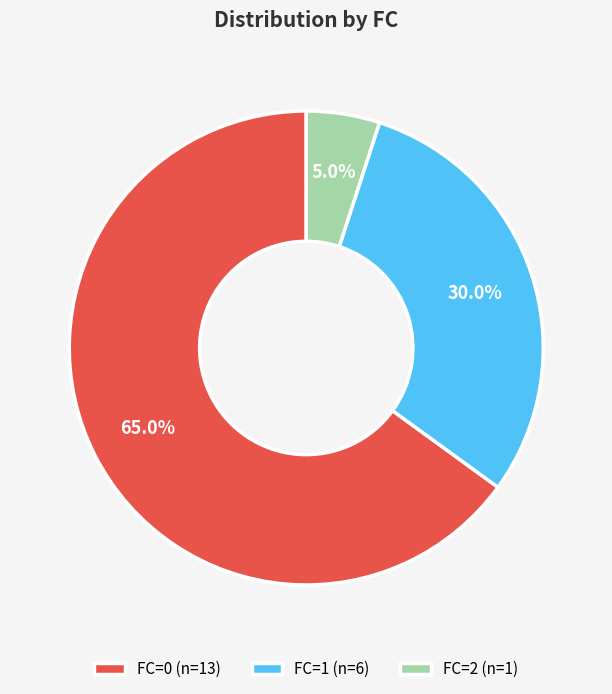

The FC=2 slice represents 5% of the pie. True or false?

True